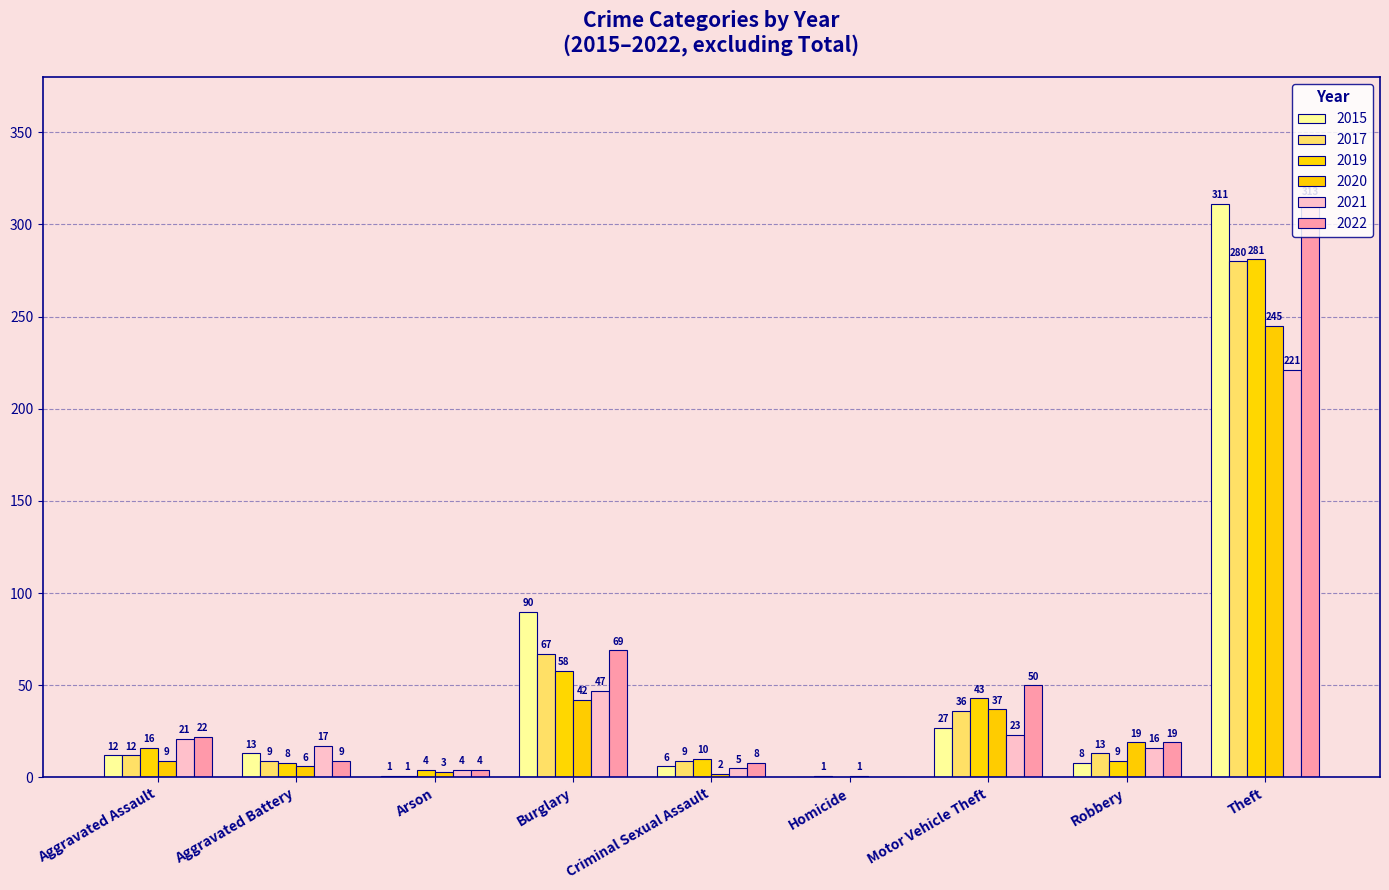

Is it true that 2021 equals 1 at Arson?

False